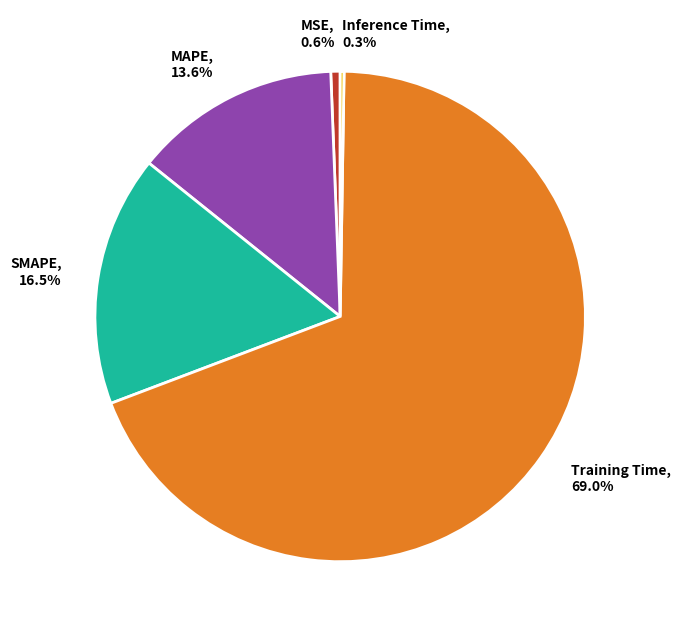

Which slice is the largest?

Training Time